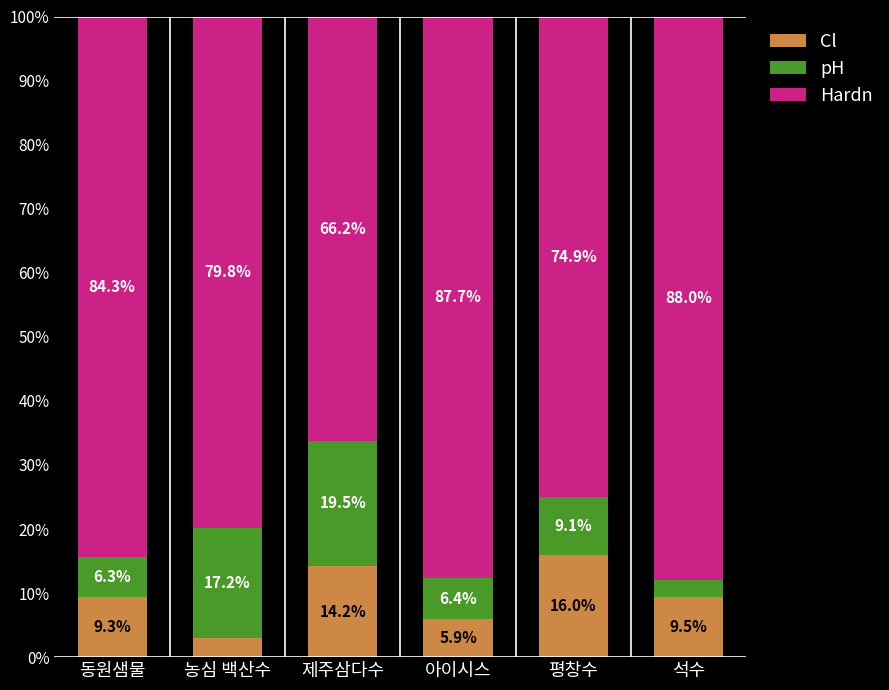

Rank the categories by Cl value from lowest to highest.

농심 백산수, 아이시스, 동원샘물, 석수, 제주삼다수, 평창수